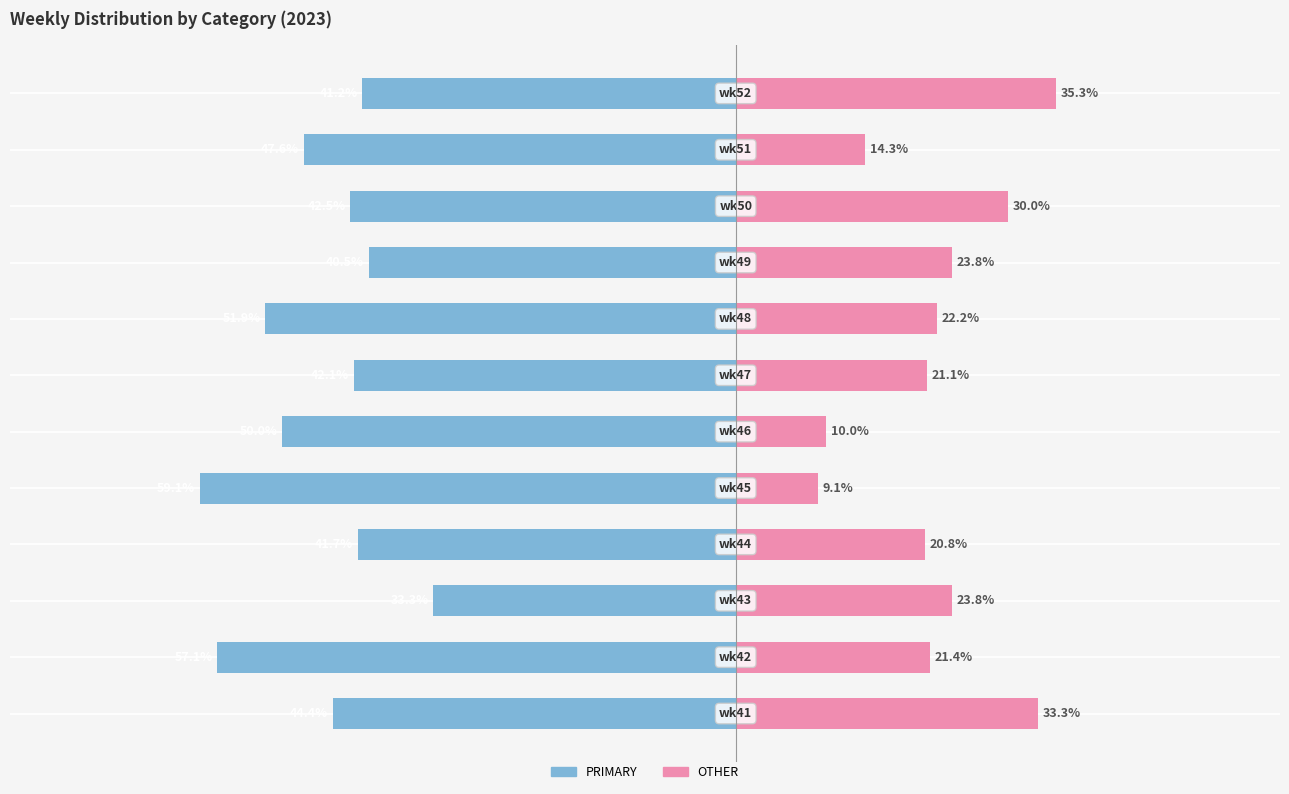

What is the value of the PRIMARY bar at the 1st from the left?

-44.4